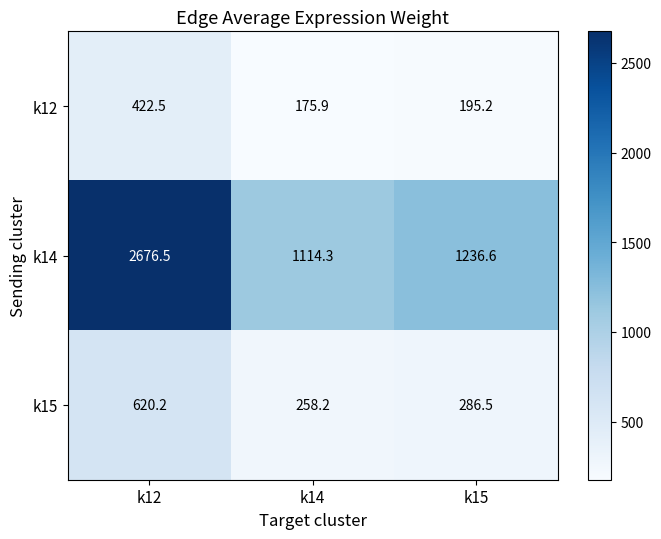

Reading right to left, list all the values displayed in this chart.

k12: k15=195.2	k14=175.9	k12=422.5
k14: k15=1236.6	k14=1114.3	k12=2676.5
k15: k15=286.5	k14=258.2	k12=620.2